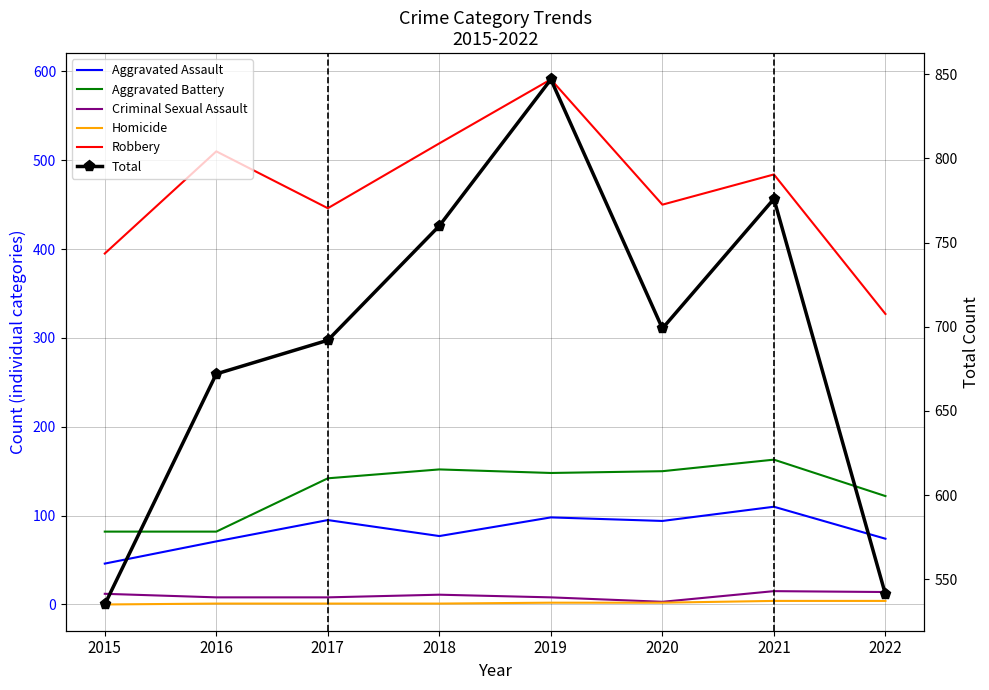

The value of Total at 2016 is 203. True or false?

False